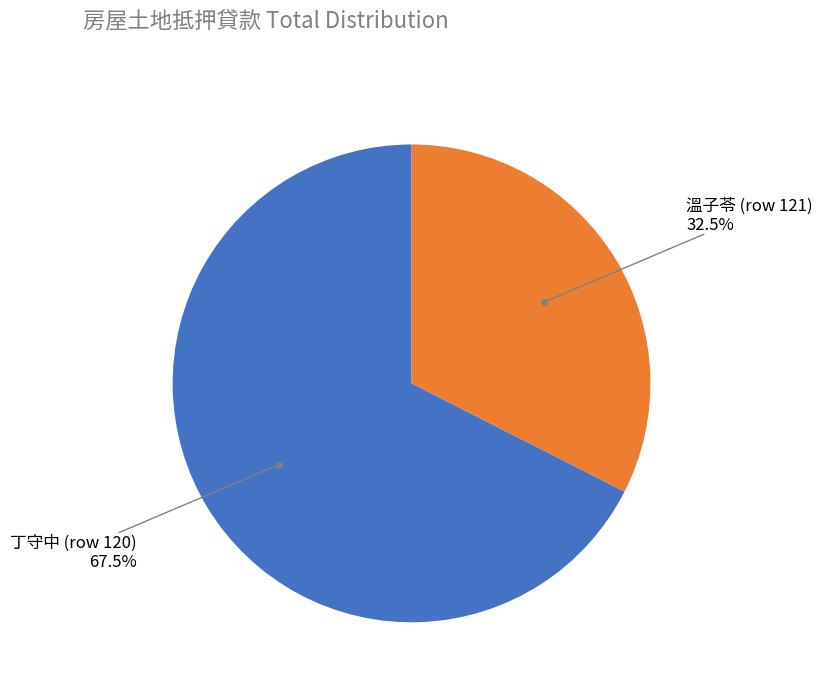

Is there any slice that represents more than half of the pie?

Yes